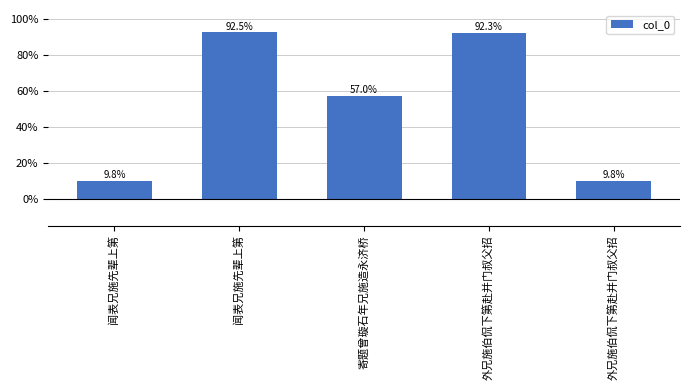

Rank the categories by value from highest to lowest.

闻表兄施先辈上第, 外兄施伯侃下第赴并门叔父招, 寄题曾璇石年兄施造永济桥, 闻表兄施先辈上第, 外兄施伯侃下第赴并门叔父招